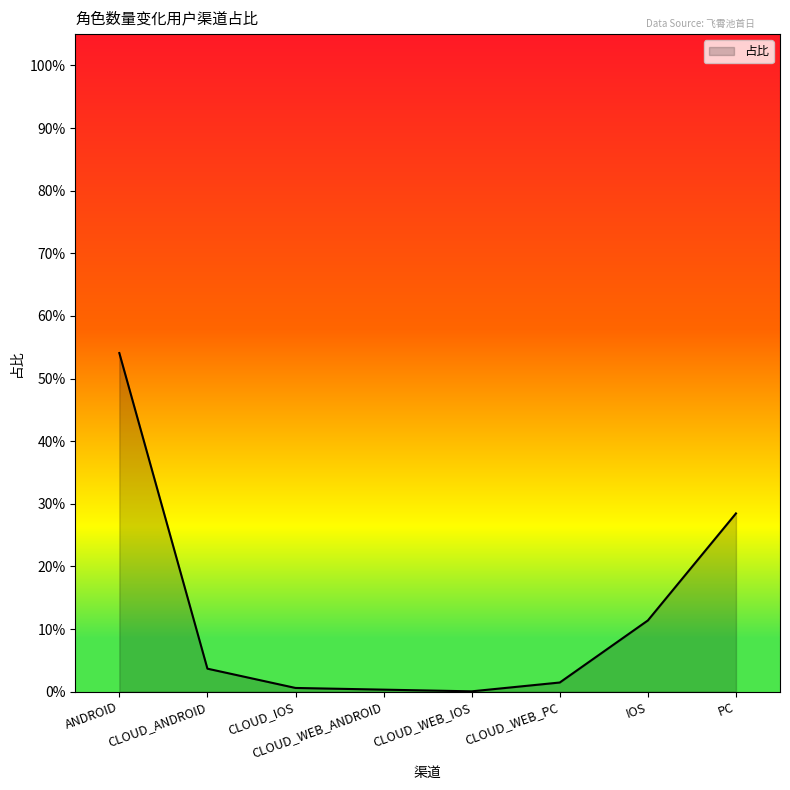

What is the greatest value displayed?

0.5